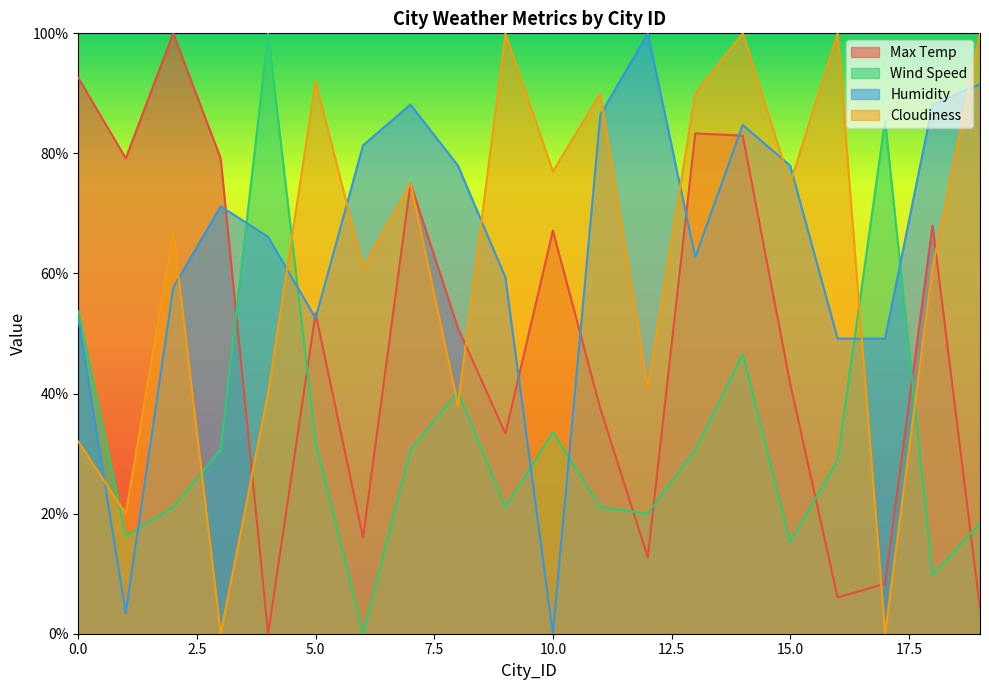

Which category has the lowest value in the Humidity series?

10.0